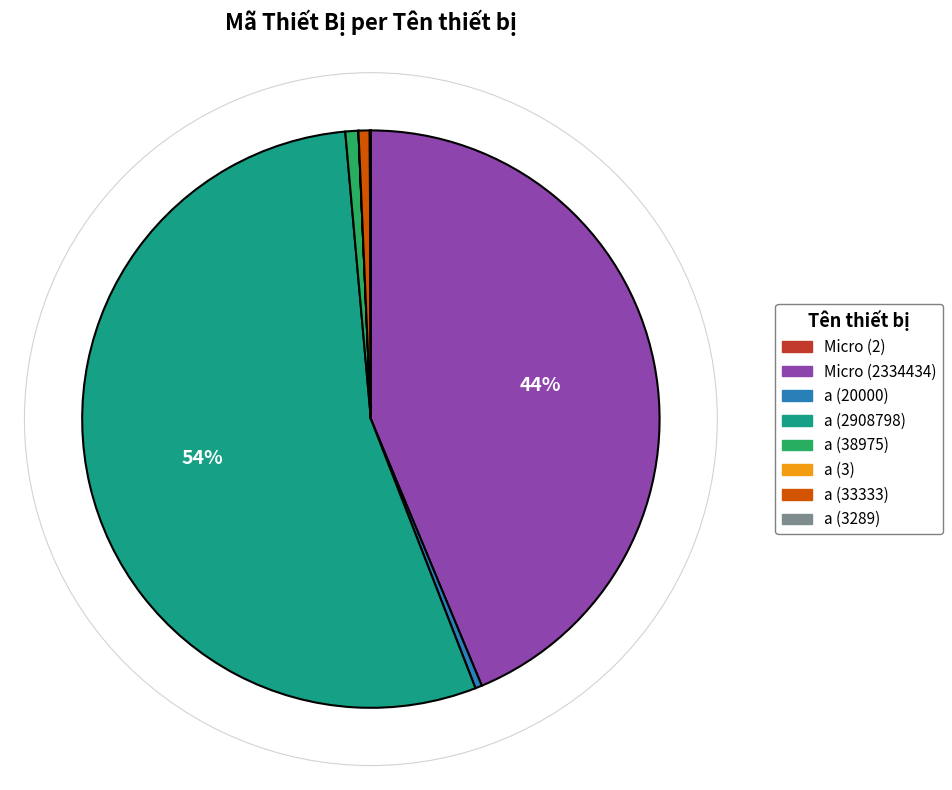

Is the sum of a (33333) and a (2908798) greater than half?

Yes